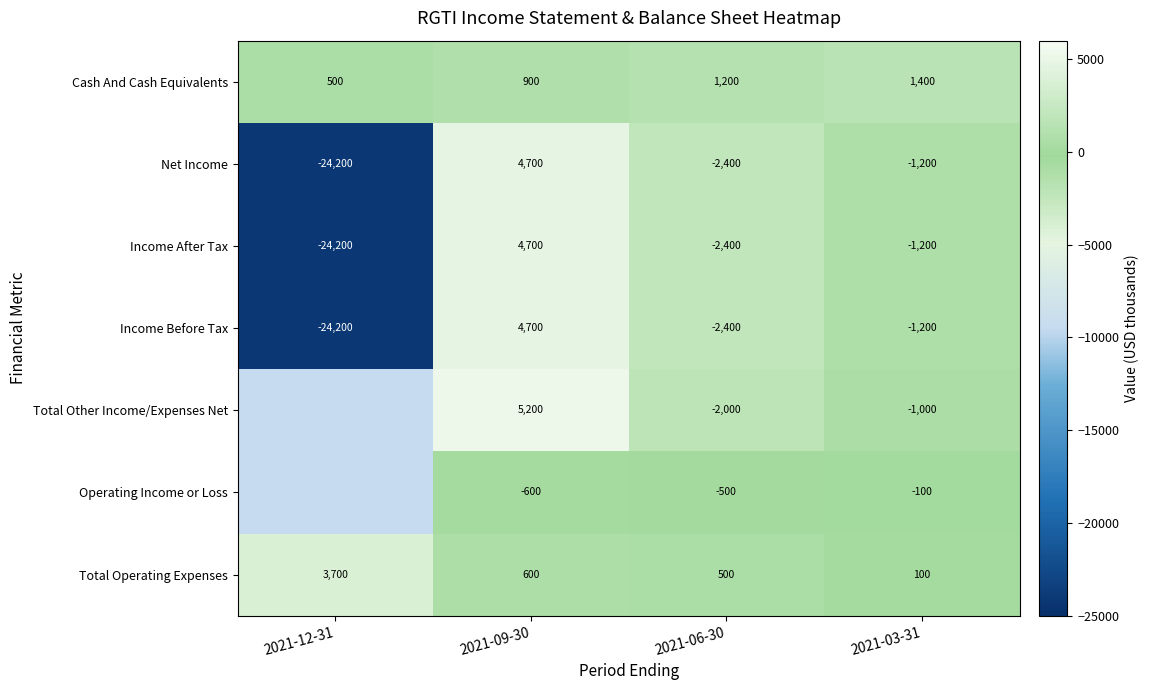

What is the sum of the Total Operating Expenses values at 2021-12-31 and 2021-03-31?

3800